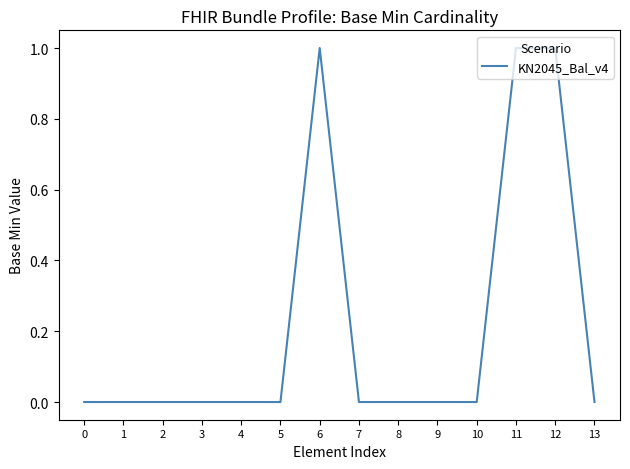

What is the maximum value shown in the chart?

1